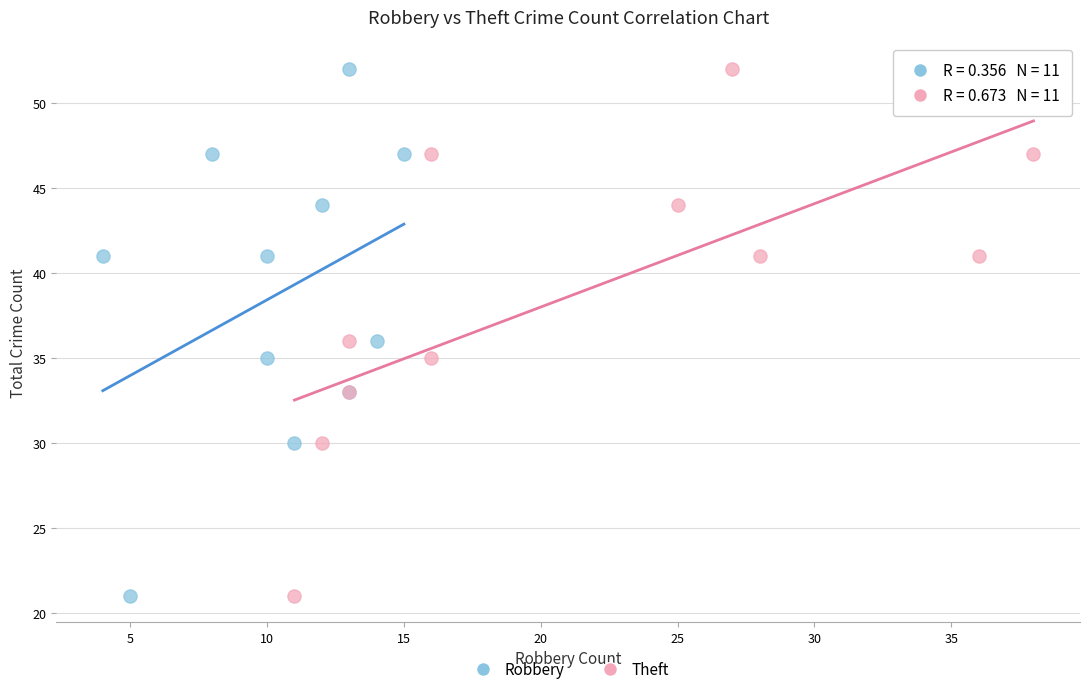

What are all the series names shown in the legend?

Robbery, Theft